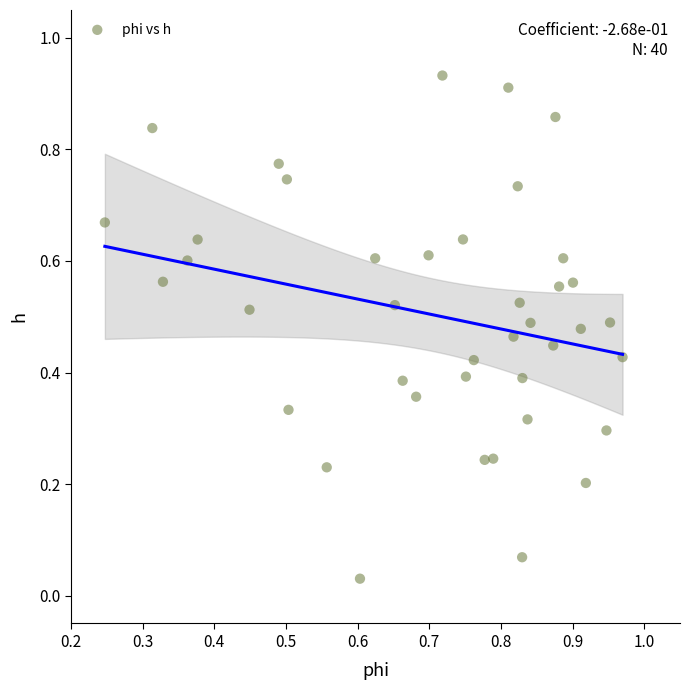

How many data points are displayed?

40